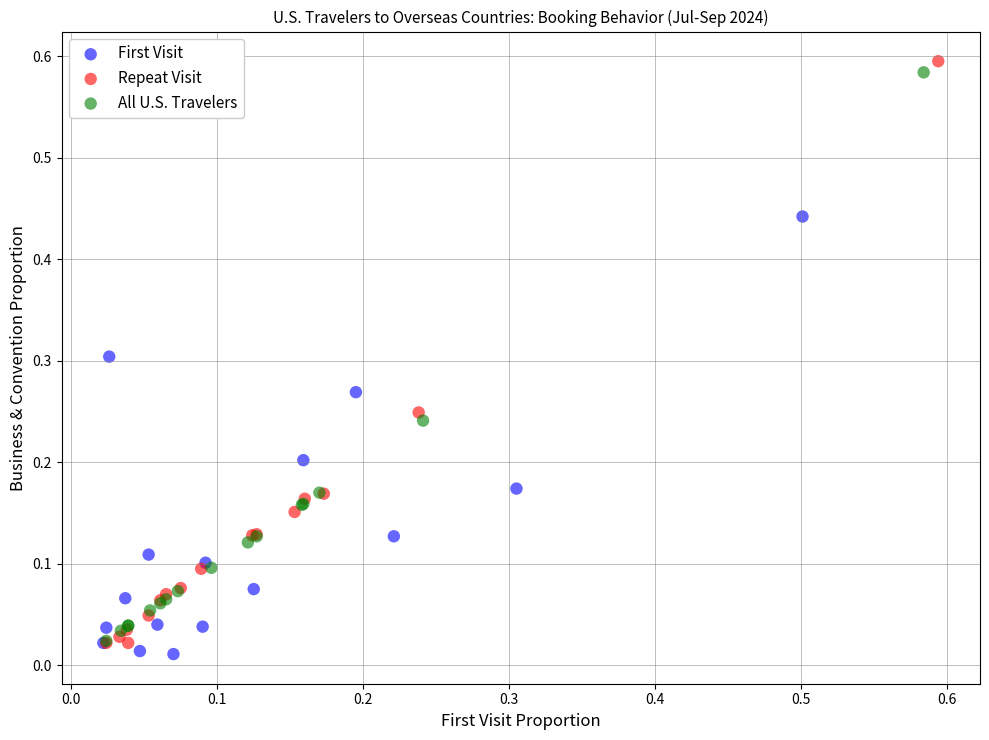

Which series has the widest spread of Y values?

Repeat Visit